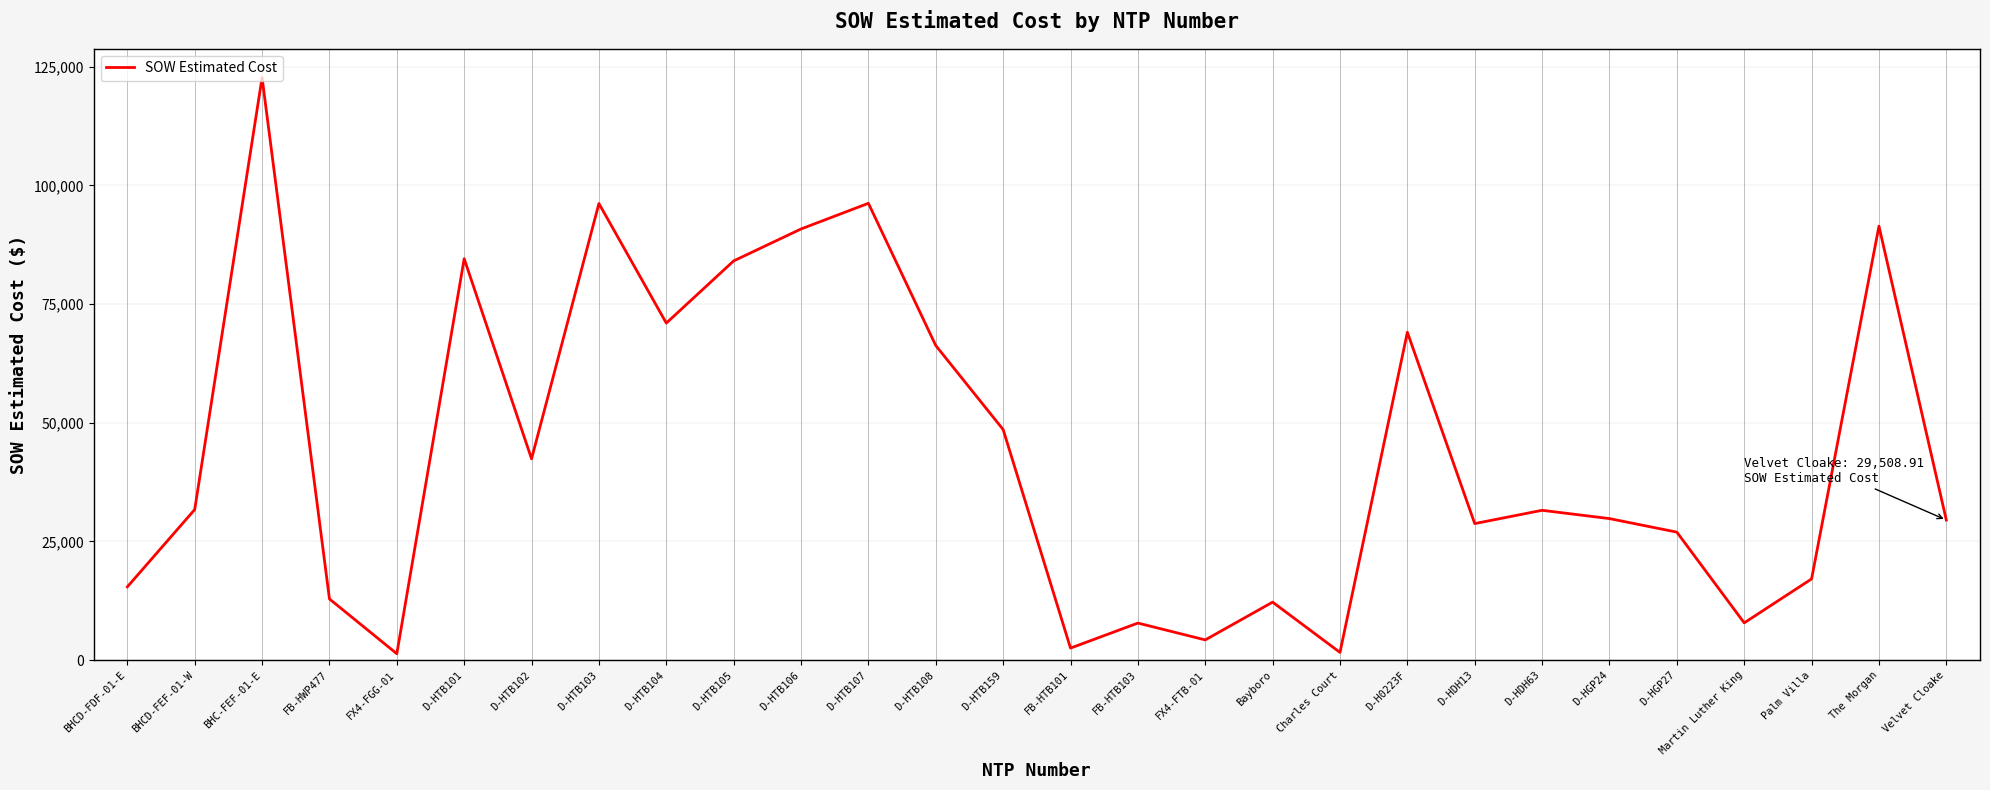

Which label corresponds to the largest value in the chart?

BHC-FEF-01-E